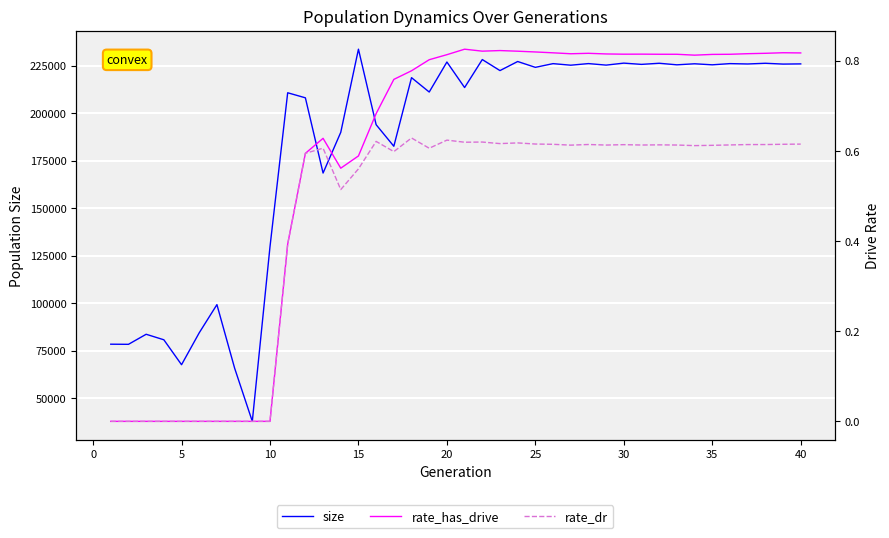

What is the sum of all size values?

7350466.0